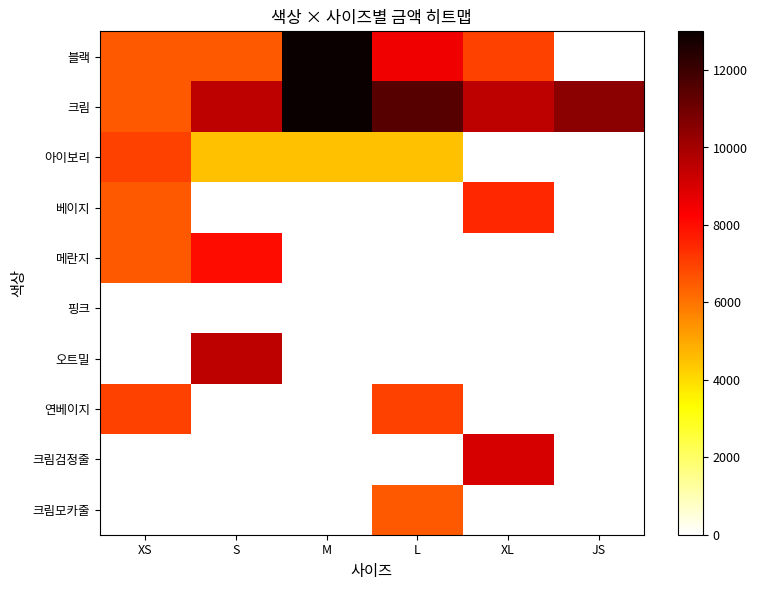

Reading left to right, extract all data points from this chart.

블랙: XS=6500	S=6500	M=13000	L=8500	XL=7000	JS=0
크림: XS=6500	S=9500	M=13000	L=11500	XL=9500	JS=10500
아이보리: XS=7000	S=4500	M=4500	L=4500	XL=0	JS=0
베이지: XS=6500	S=0	M=0	L=0	XL=7500	JS=0
메란지: XS=6500	S=8000	M=0	L=0	XL=0	JS=0
핑크: XS=0	S=0	M=0	L=0	XL=0	JS=0
오트밀: XS=0	S=9500	M=0	L=0	XL=0	JS=0
연베이지: XS=7000	S=0	M=0	L=7000	XL=0	JS=0
크림검정줄: XS=0	S=0	M=0	L=0	XL=9000	JS=0
크림모카줄: XS=0	S=0	M=0	L=6500	XL=0	JS=0